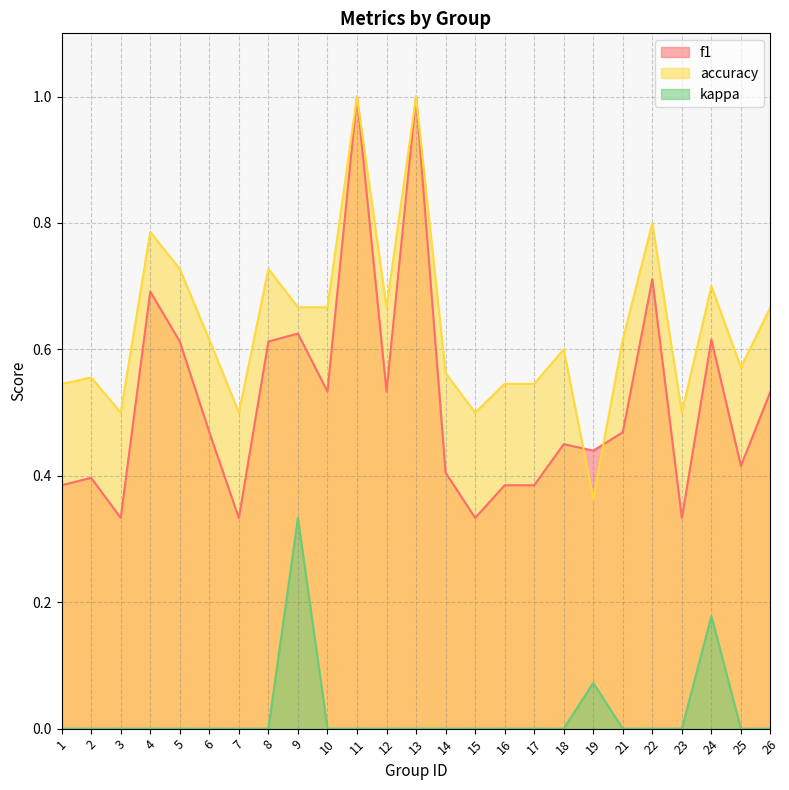

Which category has the highest value in the kappa series?

9